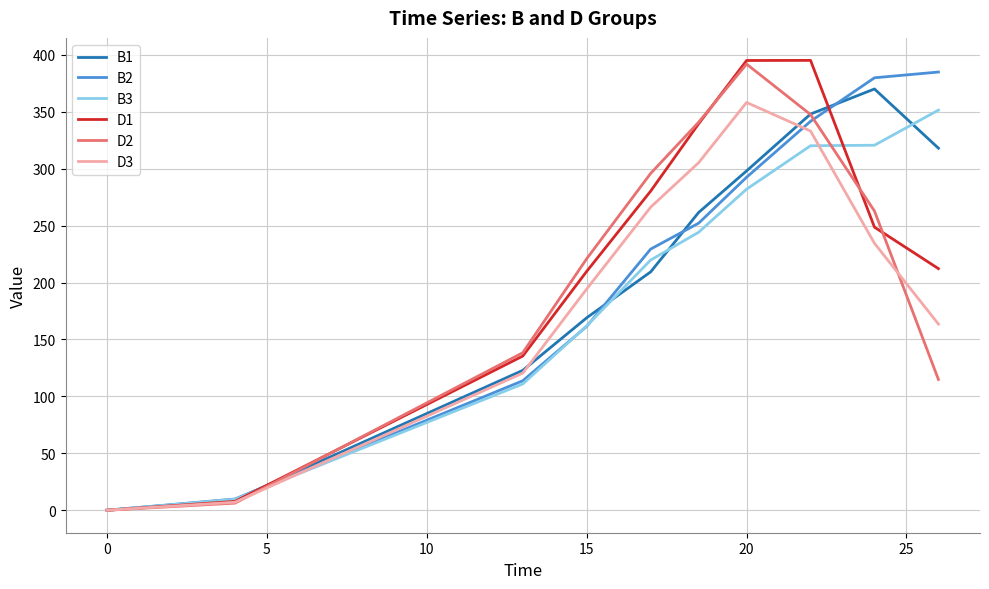

What is the greatest value displayed?

395.1